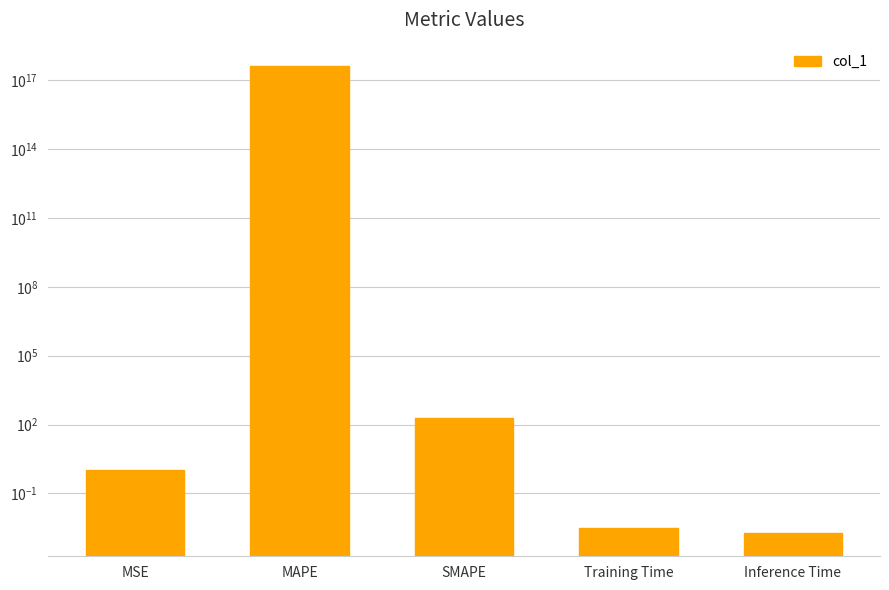

Which category has the lowest value across all series?

Inference Time